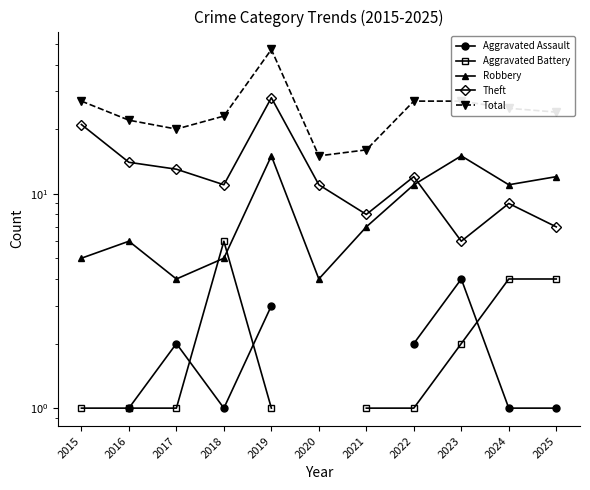

What is the maximum value shown in the chart?

47.0